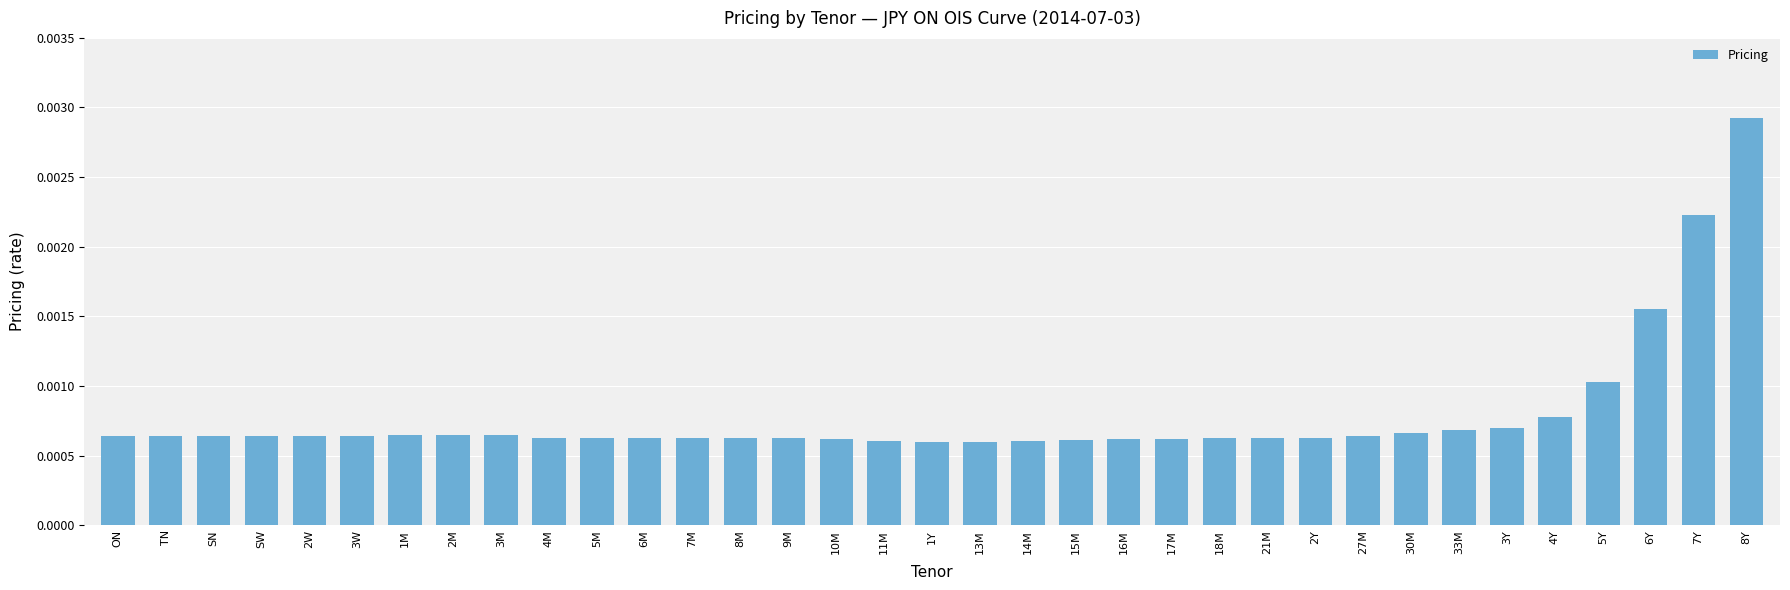

At which category does the chart reach its peak across all series?

8Y